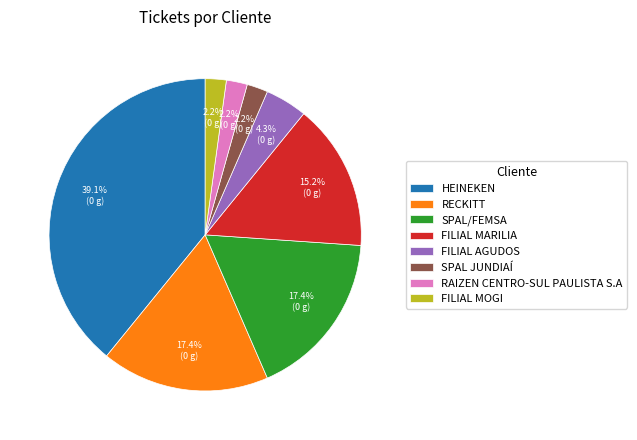

What is the largest slice in the pie chart?

HEINEKEN